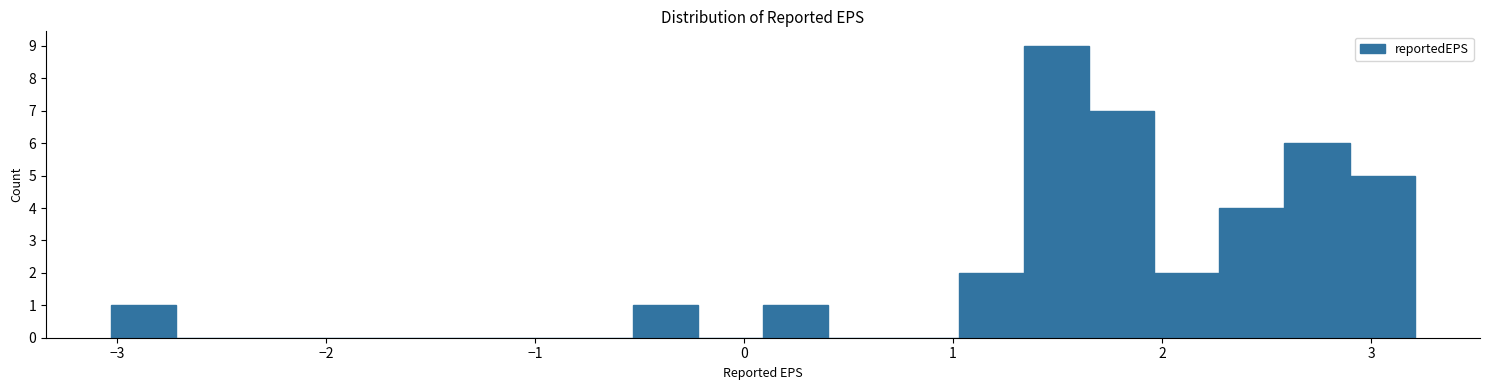

Around what value on the x-axis is the tallest bar? Give the approximate position of its centre, as read against the axis.

1.5